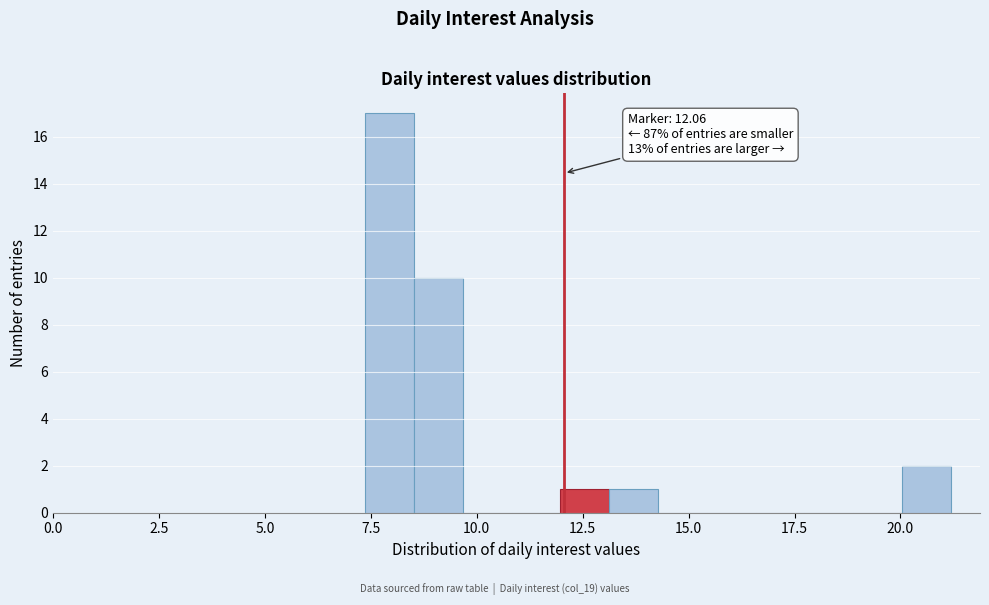

Read against the x-axis, roughly where is the centre of the tallest bar?

8.0